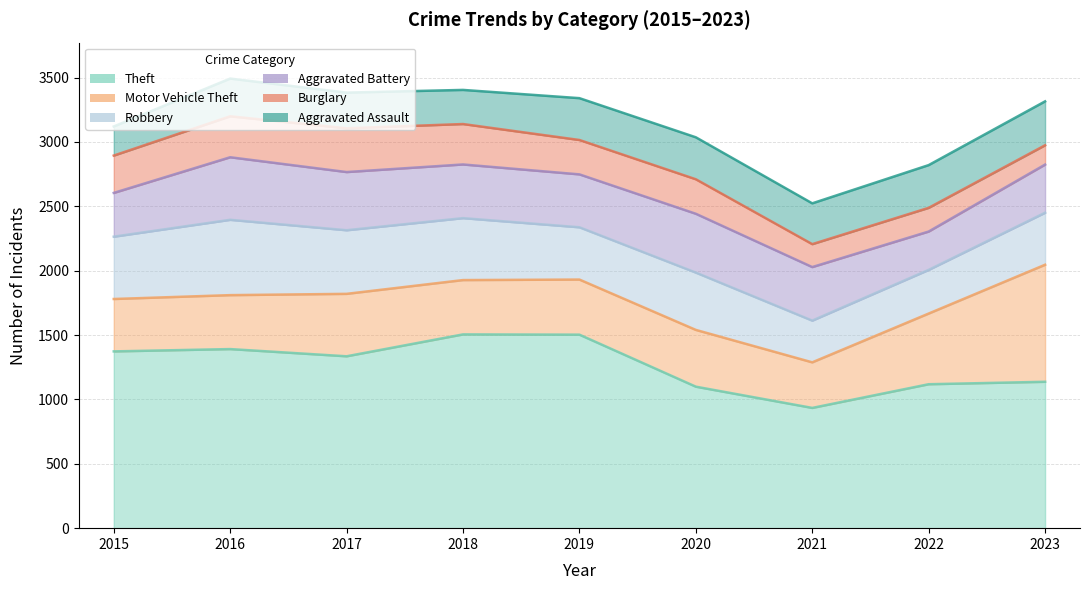

What is the value of the Aggravated Assault point at the 1st from the left?

226